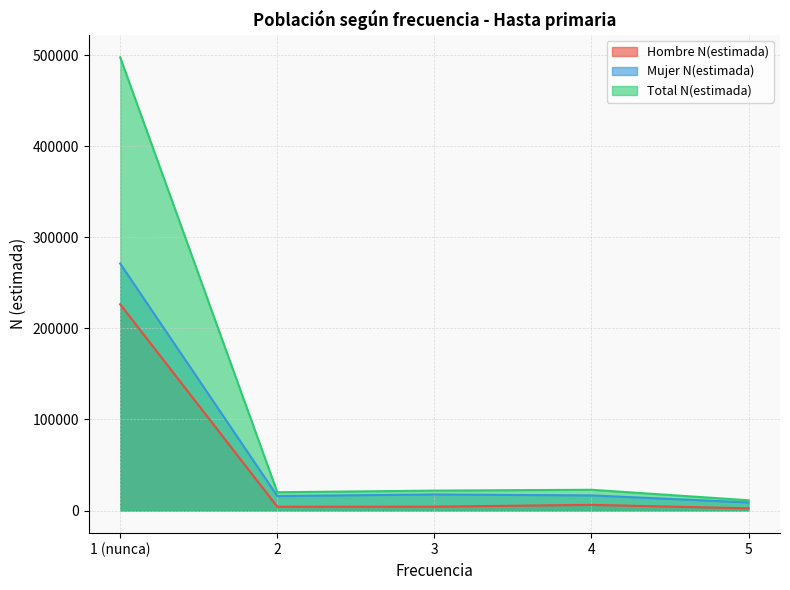

At which category does Mujer N(estimada) reach its first local valley?

2